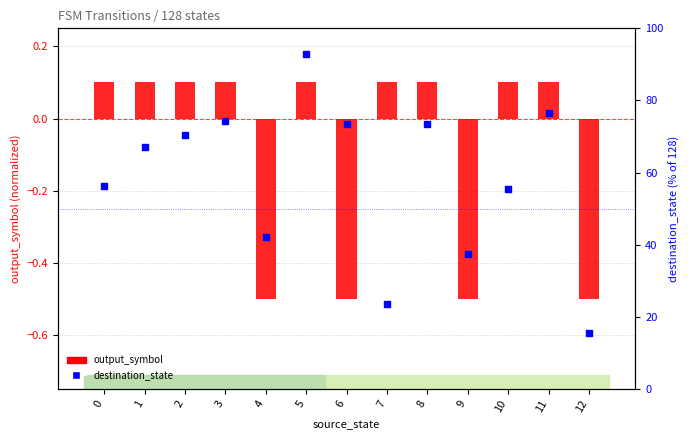

Is the value of output_symbol at 5 greater than the value of destination_state at 9?

No